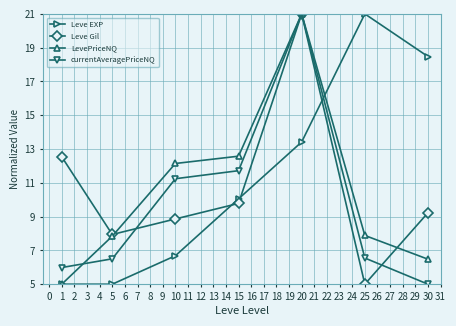

Which category has the lowest value in the Leve Gil series?

25